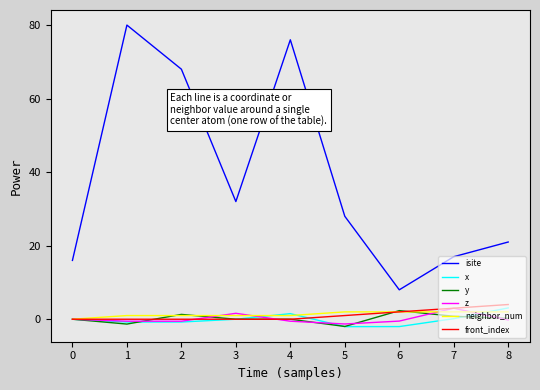

How many lines are shown in the chart?

6